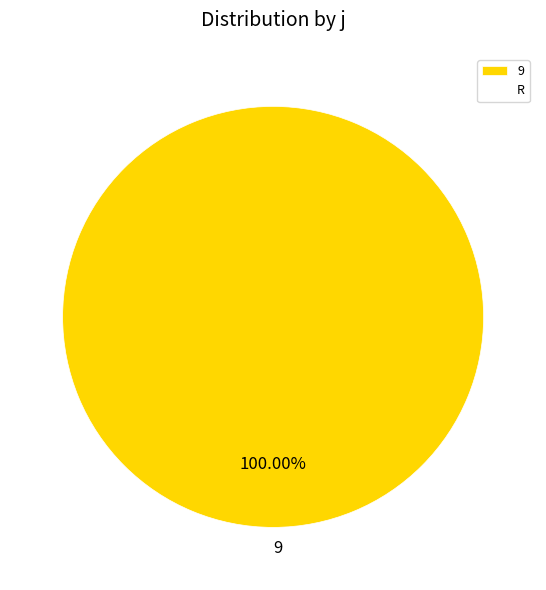

Is it true that 9 is 100% of the pie?

True